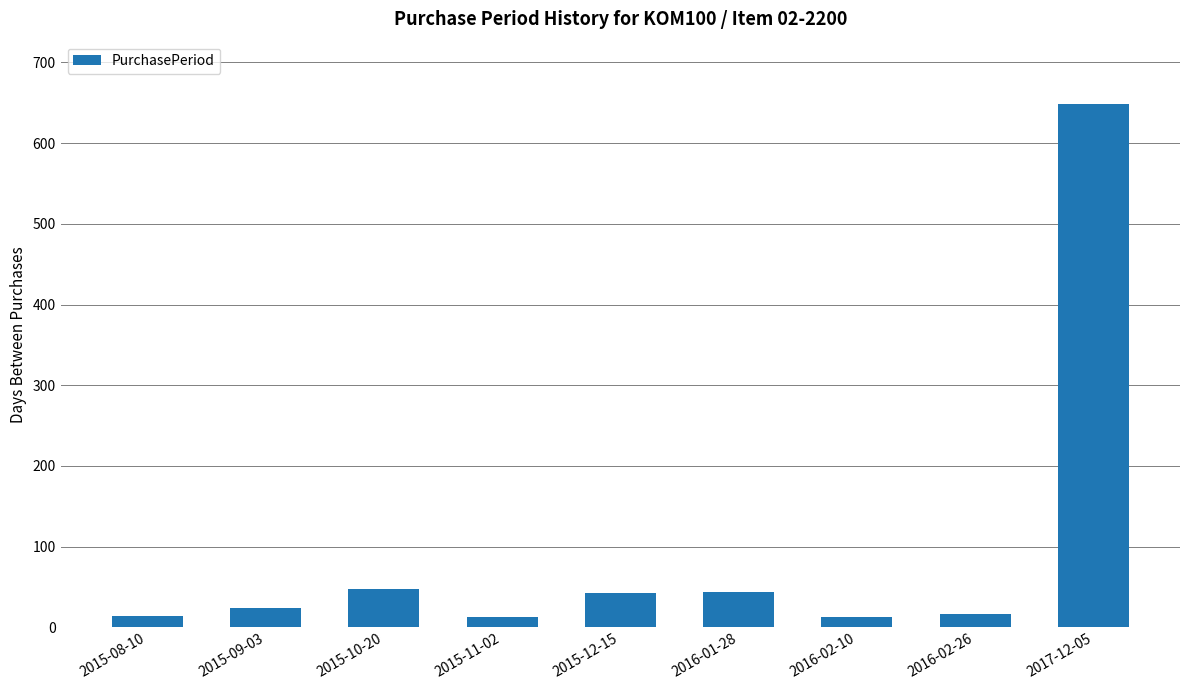

Approximately how many times larger is the value at 2015-10-20 compared to 2016-01-28?

1.1